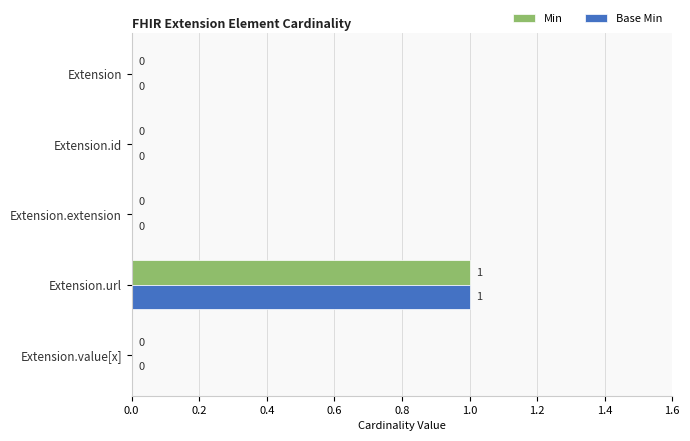

Which category has the highest value in the Min series?

Extension.url